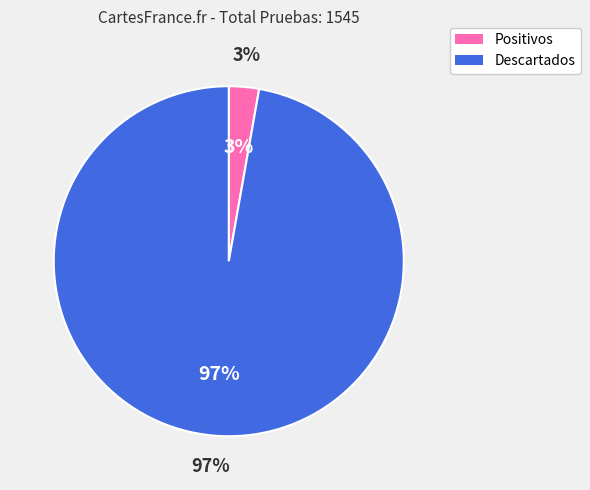

To the nearest percent, what is the difference between the largest and smallest slice percentages?

94%